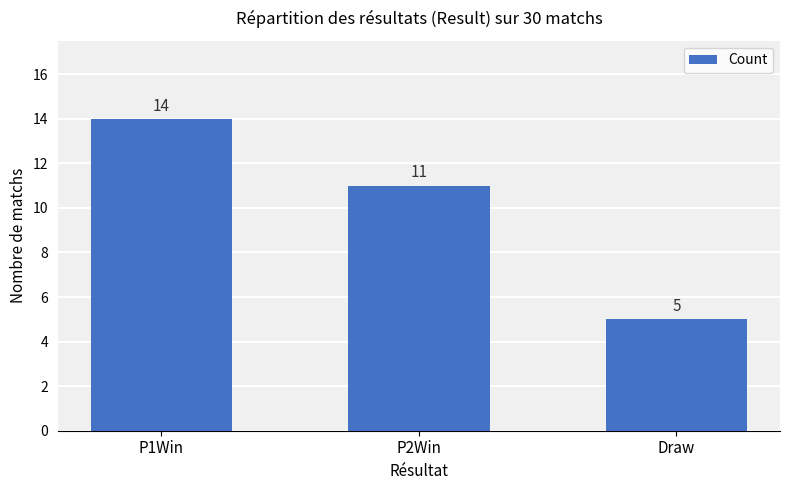

Approximately how many times larger is the value at P1Win compared to P2Win?

1.3